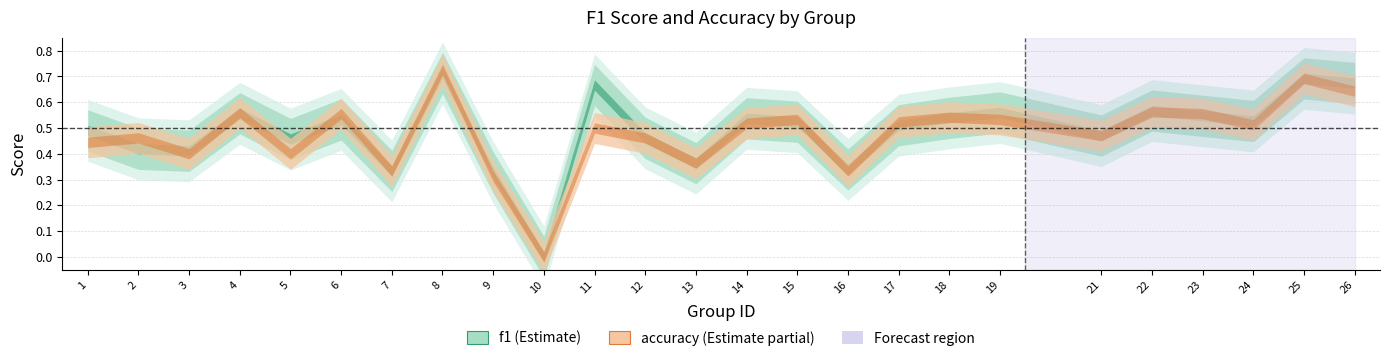

List the labels in order of f1 value, smallest first.

10, 9, 7, 16, 13, 3, 2, 5, 12, 21, 1, 17, 15, 24, 6, 14, 18, 23, 4, 19, 22, 11, 26, 25, 8